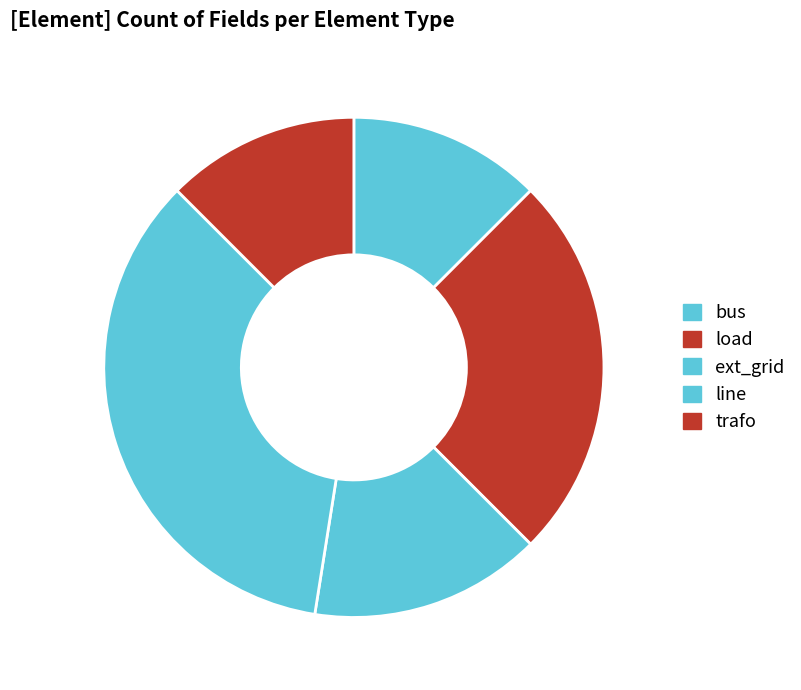

Count the number of slices in the pie.

5